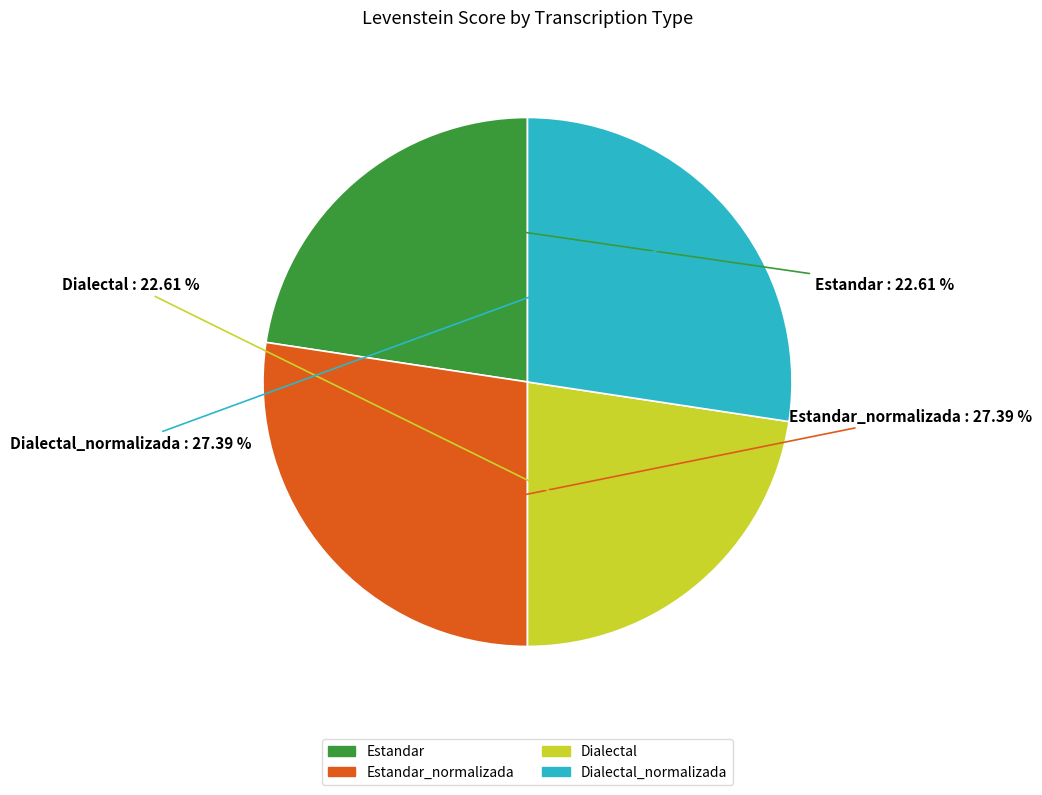

Is there a majority slice in this chart?

No